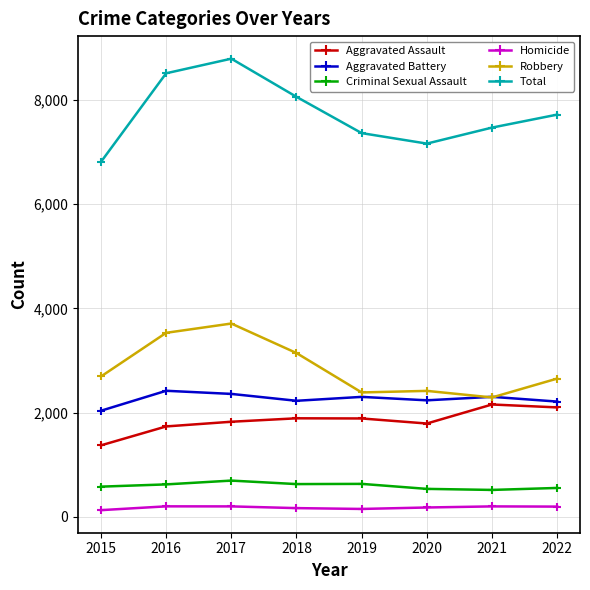

At which category does Total reach its first local valley?

2020